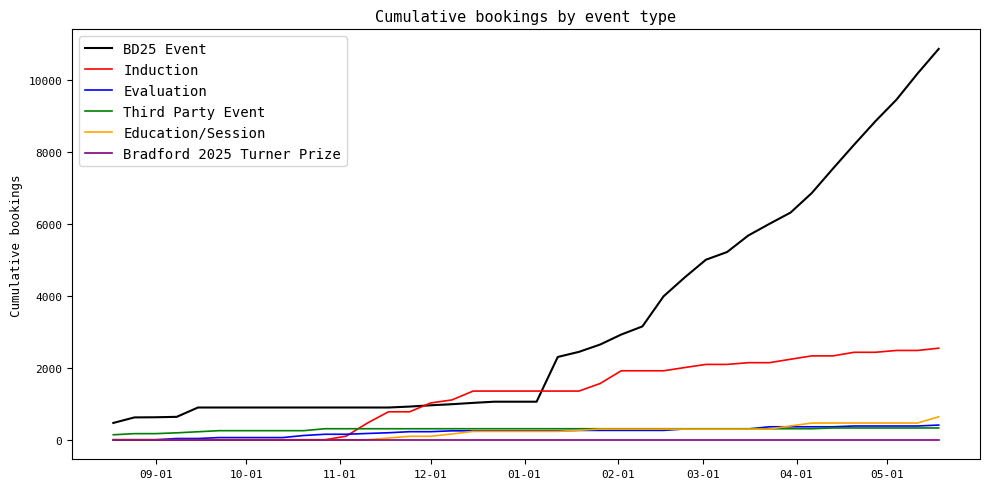

Which series has the widest spread of values?

BD25 Event